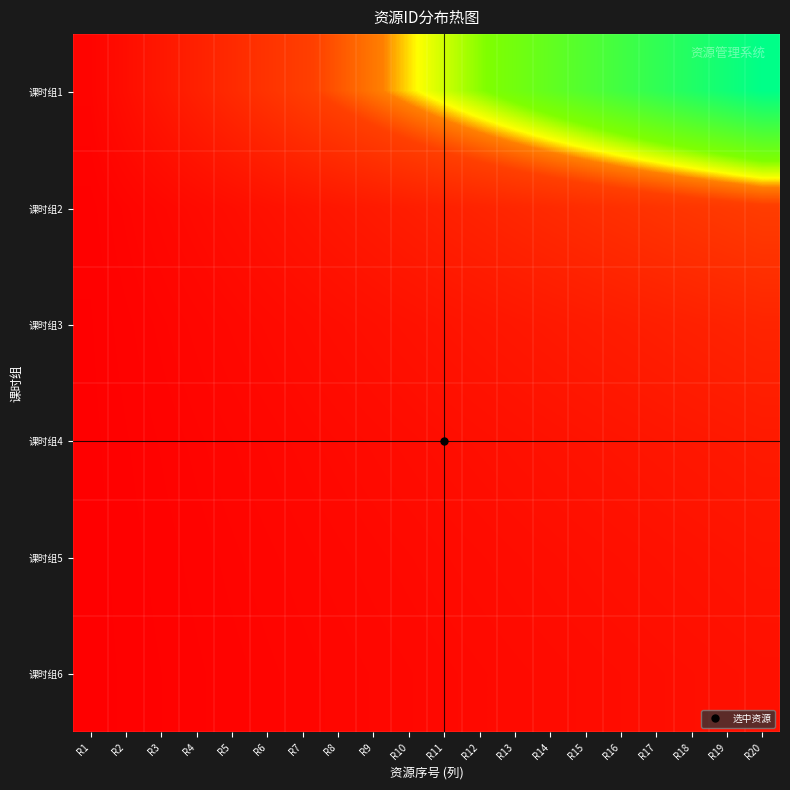

At how many categories does at least one series exceed 0?

20